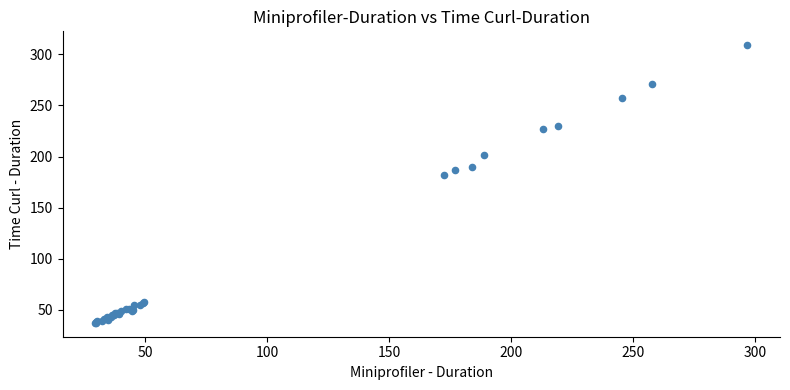

What Y value in the scatter plot is closest to 173?

182.2